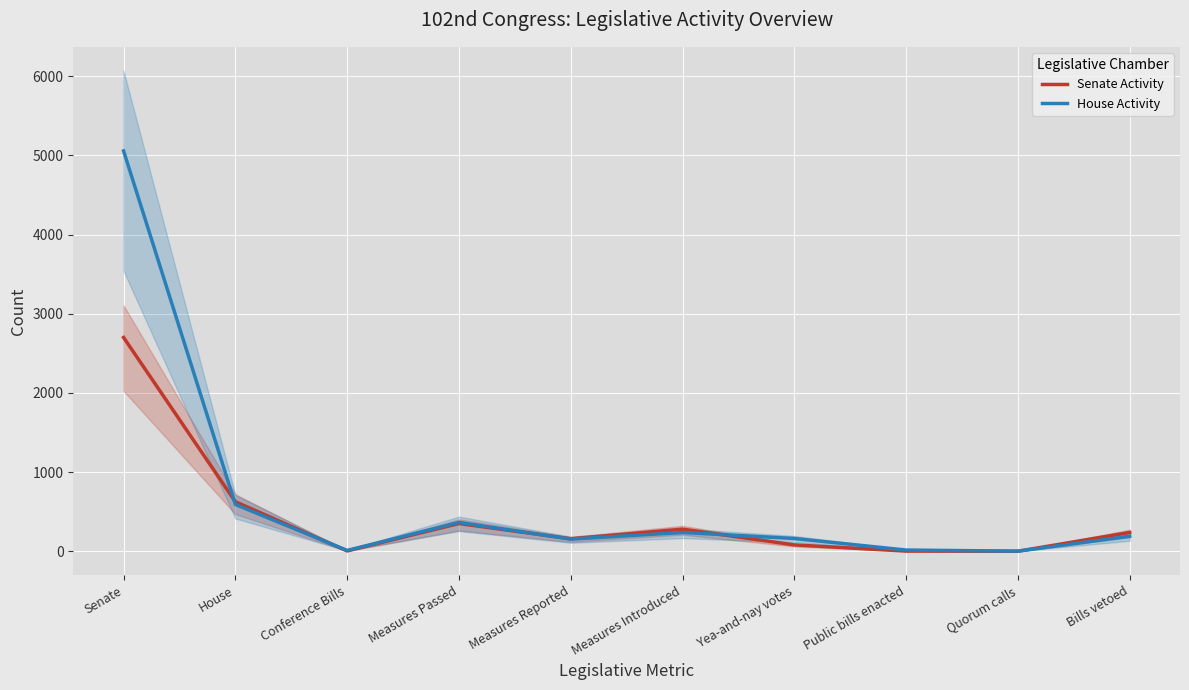

At how many categories does at least one series exceed 4345?

1